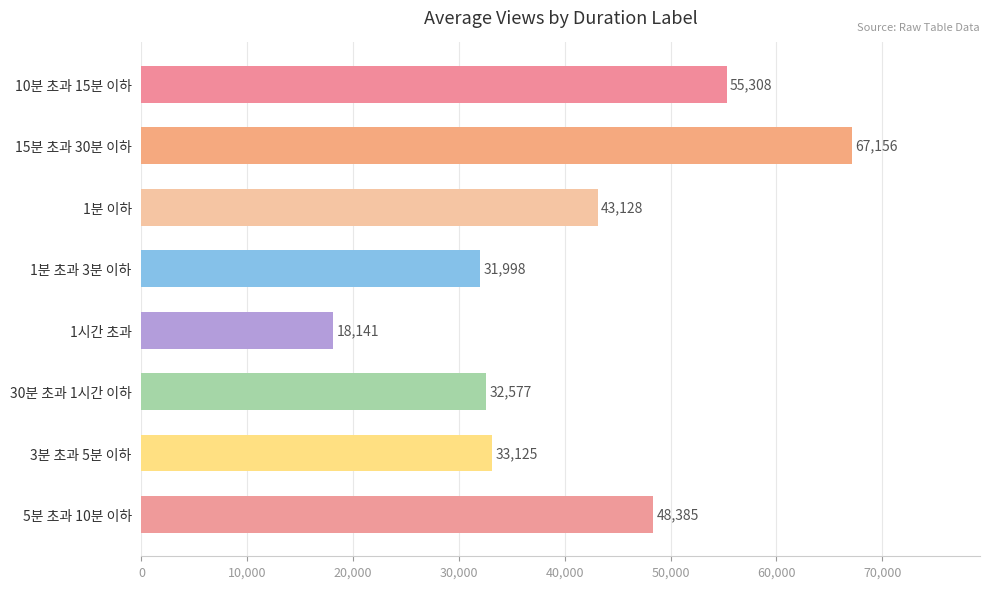

Approximately how many times larger is the value at 10분 초과 15분 이하 compared to 15분 초과 30분 이하?

0.8